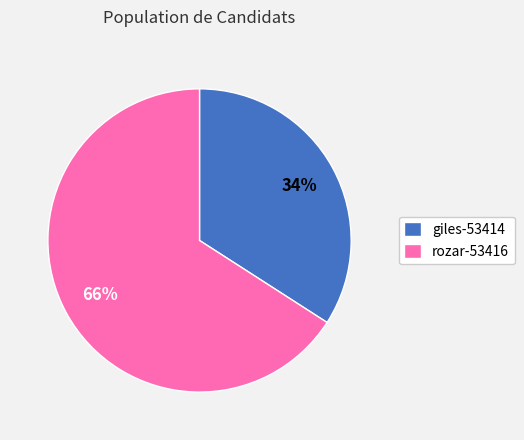

Combined, do rozar-53416 and giles-53414 account for over 50%?

Yes